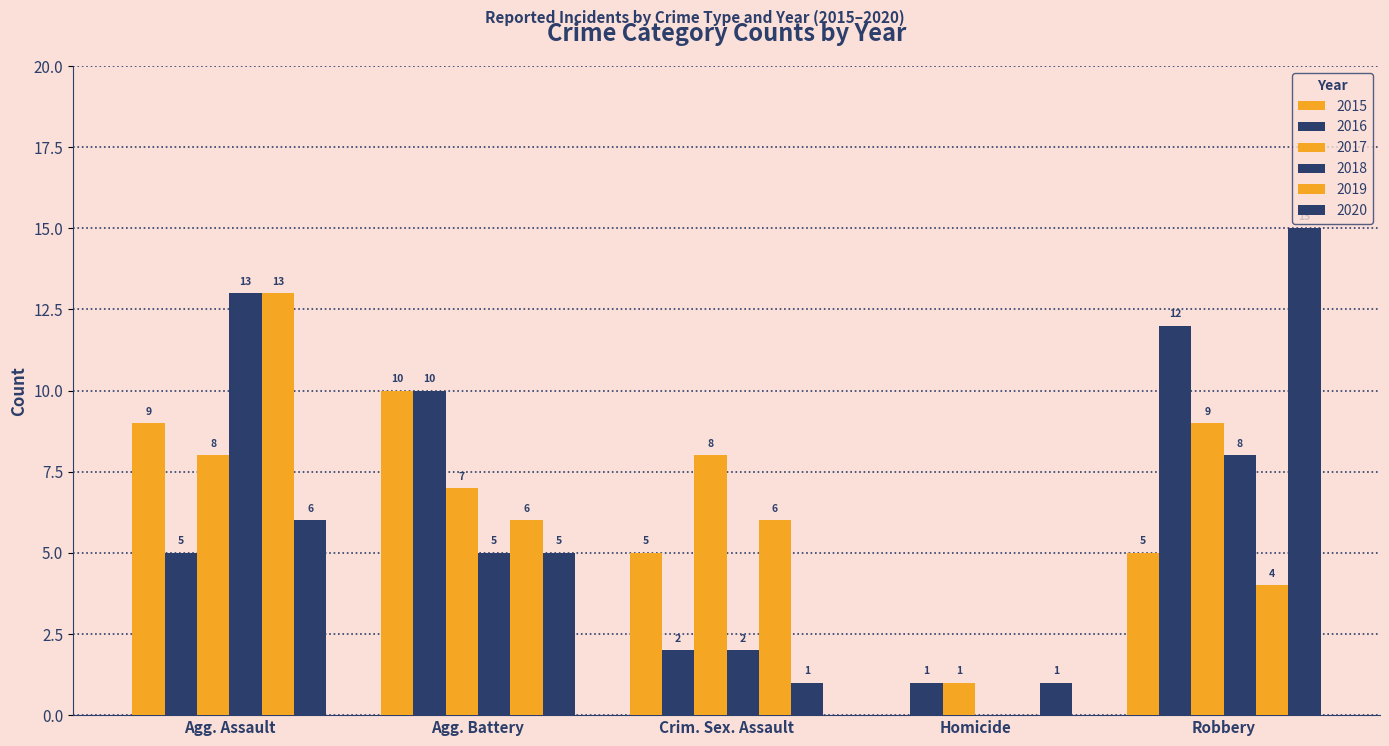

Reading left to right, list all the values displayed in this chart.

2015: Agg. Assault=9	Agg. Battery=10	Crim. Sex. Assault=5	Homicide=0	Robbery=5
2016: Agg. Assault=5	Agg. Battery=10	Crim. Sex. Assault=2	Homicide=1	Robbery=12
2017: Agg. Assault=8	Agg. Battery=7	Crim. Sex. Assault=8	Homicide=1	Robbery=9
2018: Agg. Assault=13	Agg. Battery=5	Crim. Sex. Assault=2	Homicide=0	Robbery=8
2019: Agg. Assault=13	Agg. Battery=6	Crim. Sex. Assault=6	Homicide=0	Robbery=4
2020: Agg. Assault=6	Agg. Battery=5	Crim. Sex. Assault=1	Homicide=1	Robbery=15